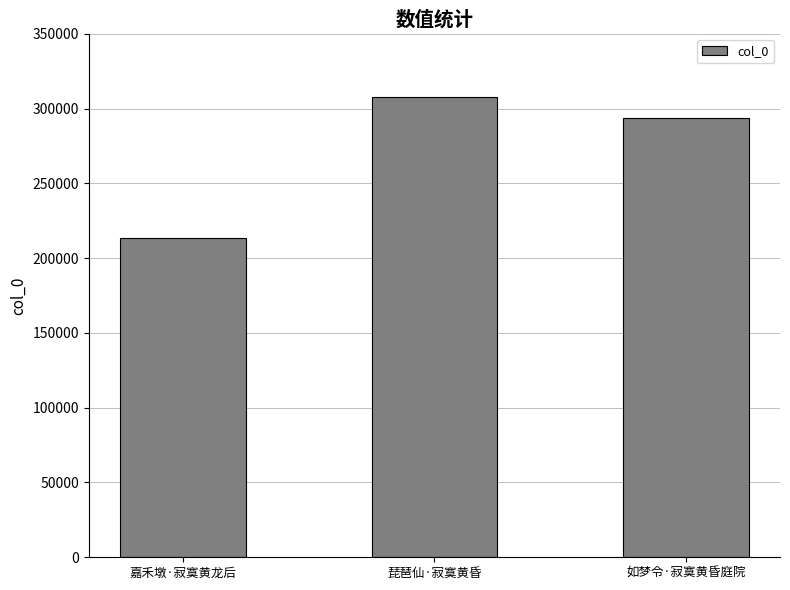

Rank the categories by value from lowest to highest.

嘉禾墩·寂寞黄龙后, 如梦令·寂寞黄昏庭院, 琵琶仙·寂寞黄昏